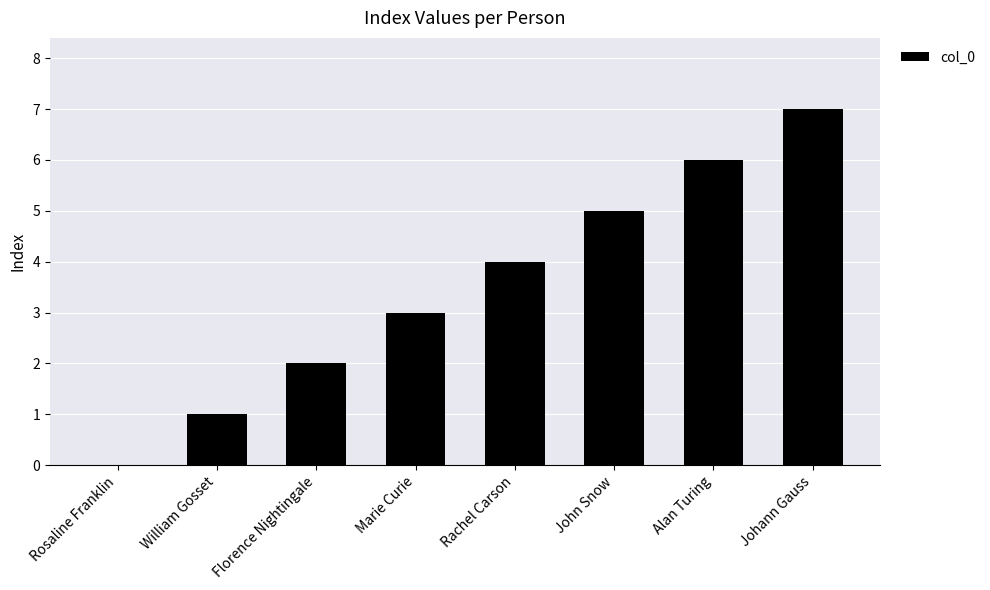

What is the average value?

4